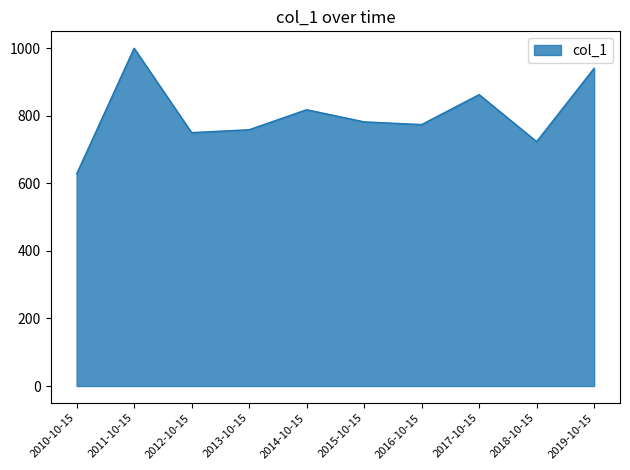

How many lines are shown in the chart?

1